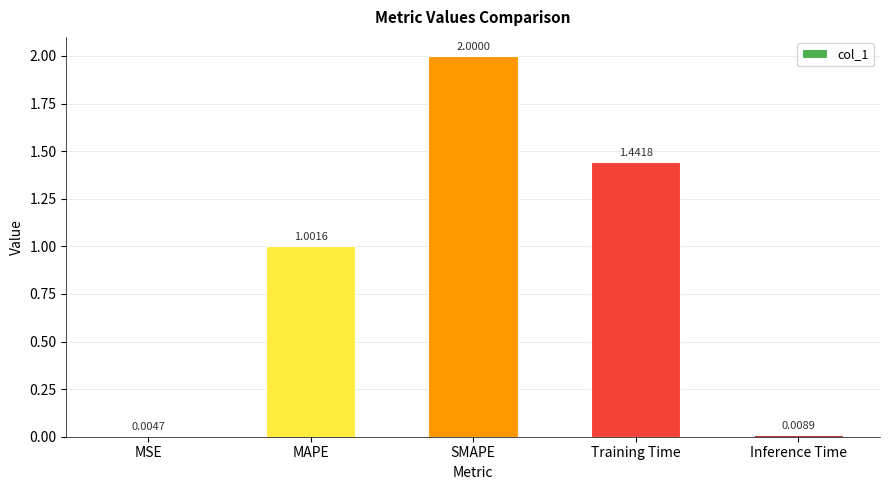

Which has a higher value, MAPE or Inference Time?

MAPE